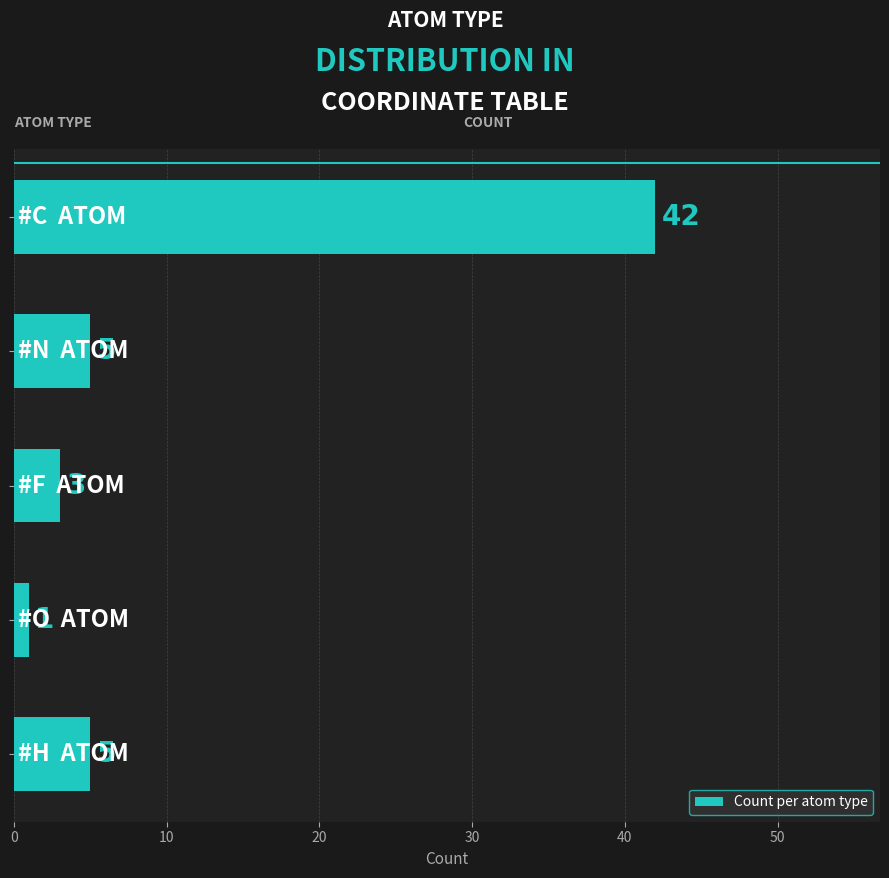

What is the value of the 3rd bar from the top?

3